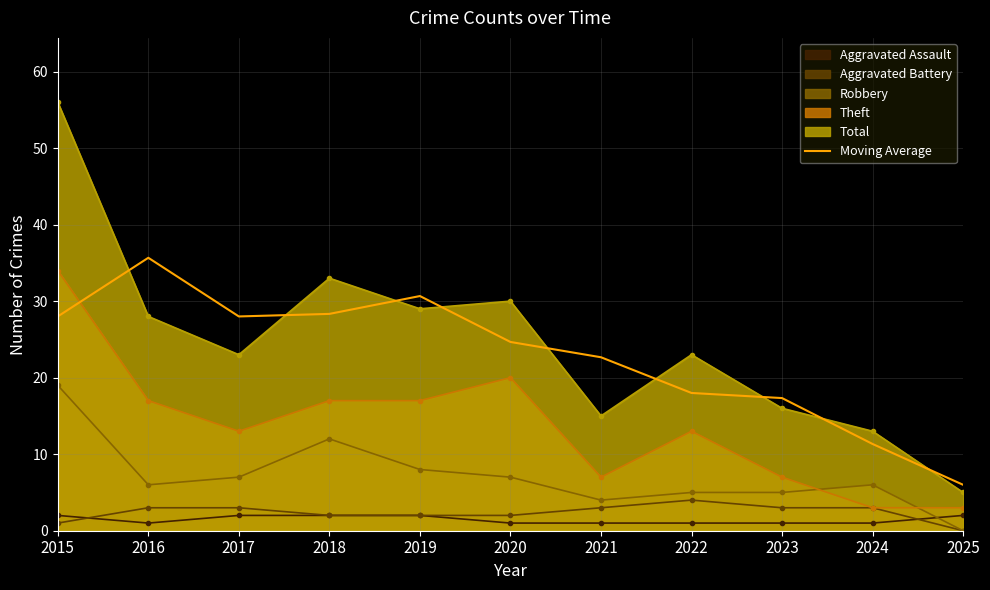

What is the greatest value displayed?

56.0